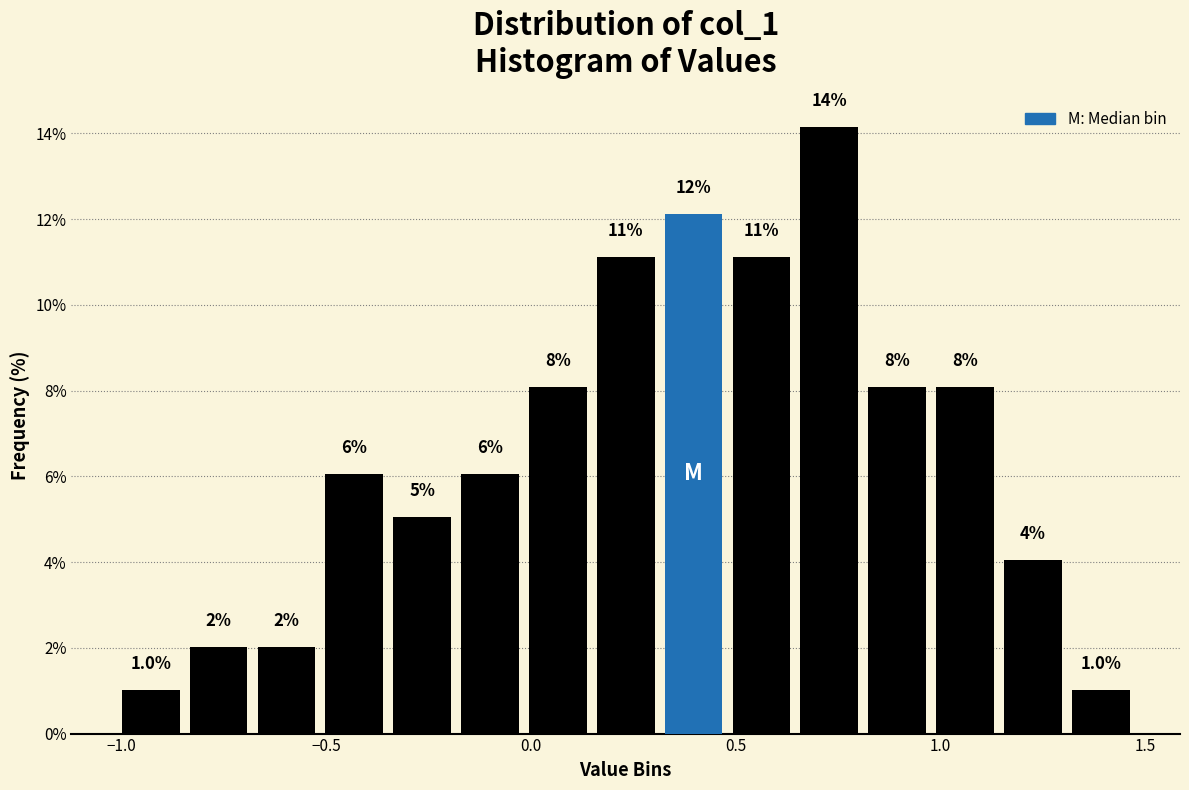

Around what value on the x-axis is the tallest bar? Give the approximate position of its centre, as read against the axis.

0.75